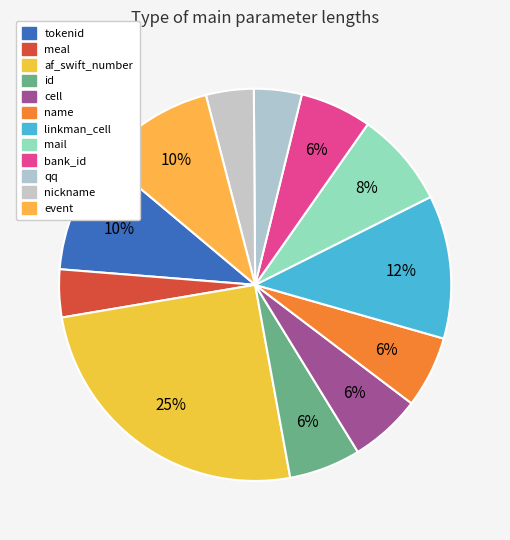

Is it true that af_swift_number is 13% of the pie?

False